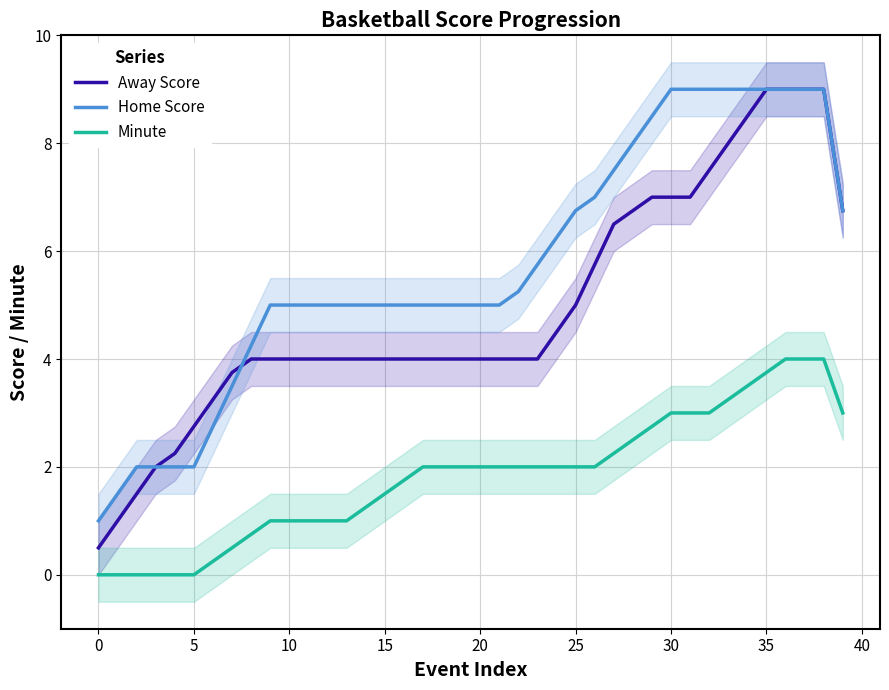

What are all the series names shown in the legend?

Away Score, Home Score, Minute